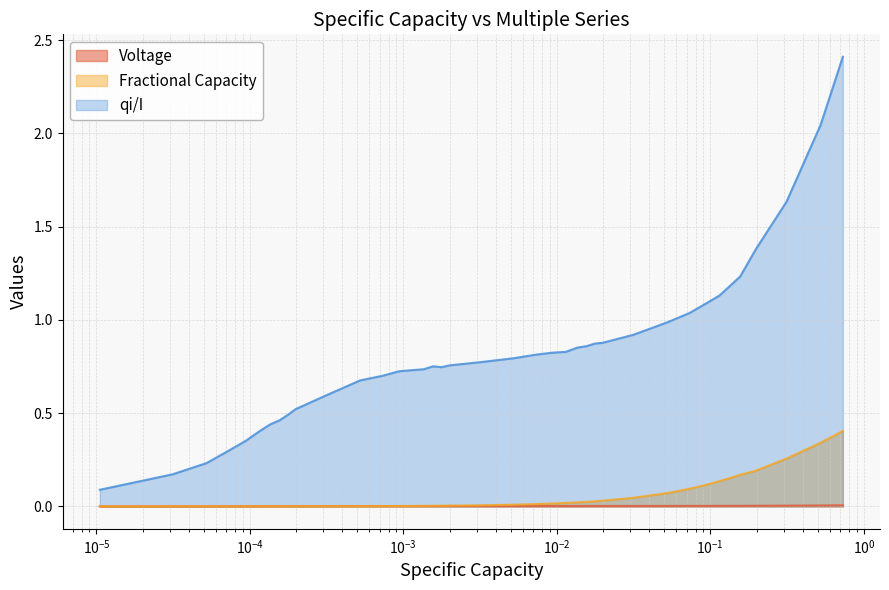

How many lines are shown in the chart?

3